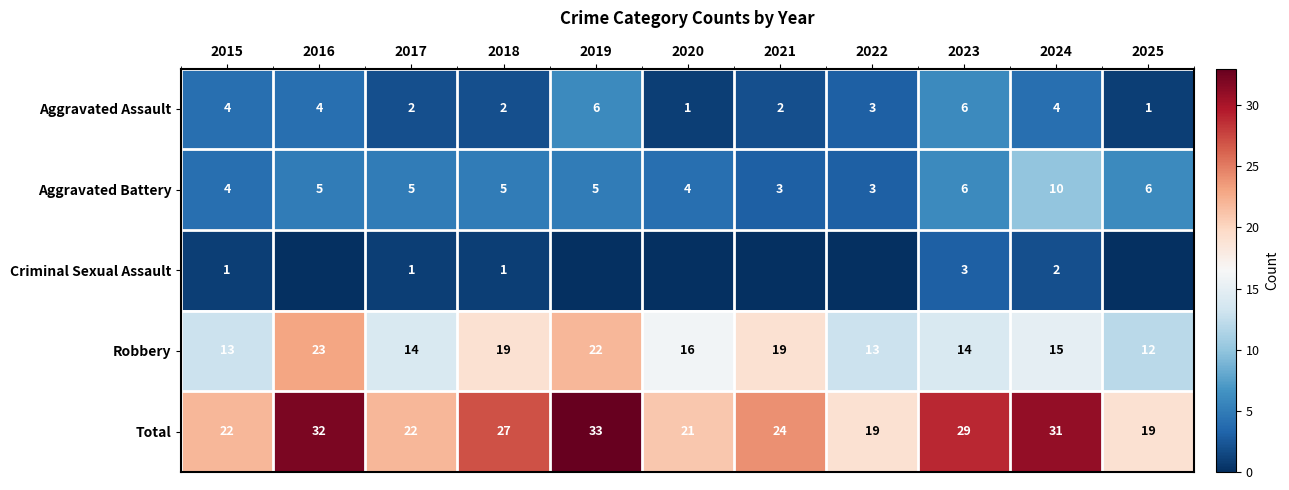

The value of Aggravated Assault at 2020 is 1. True or false?

True